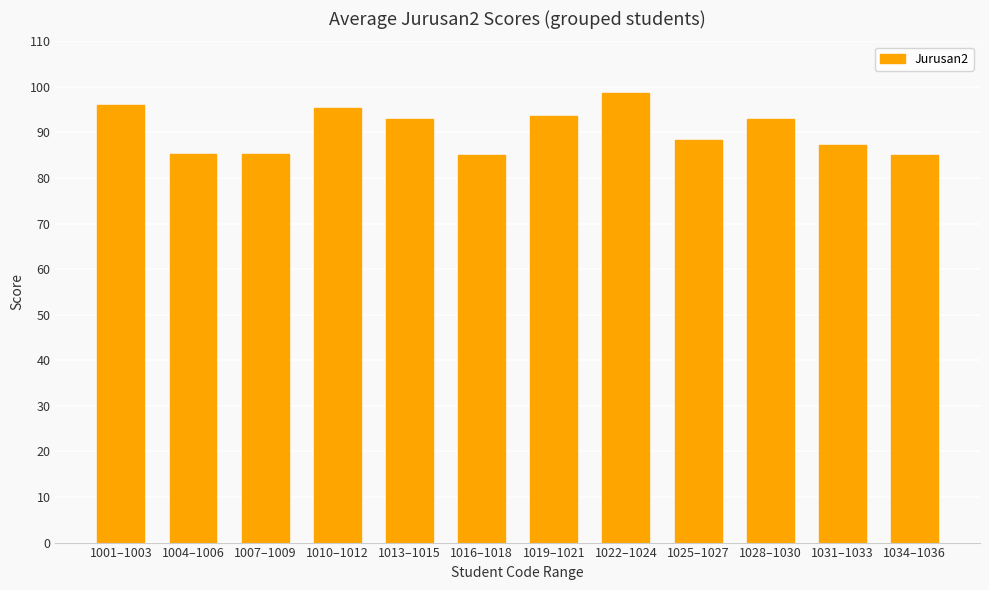

What is the label of the 5th bar from the right?

1022–1024